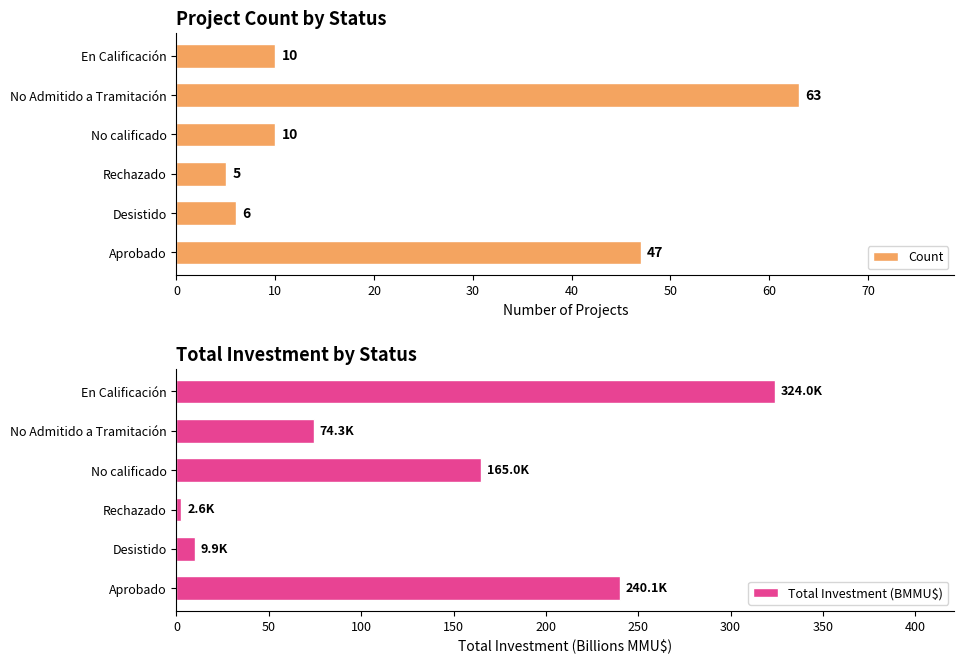

List the labels in order of Total Investment (BMMU$) value, largest first.

En Calificación, Aprobado, No calificado, No Admitido a Tramitación, Desistido, Rechazado